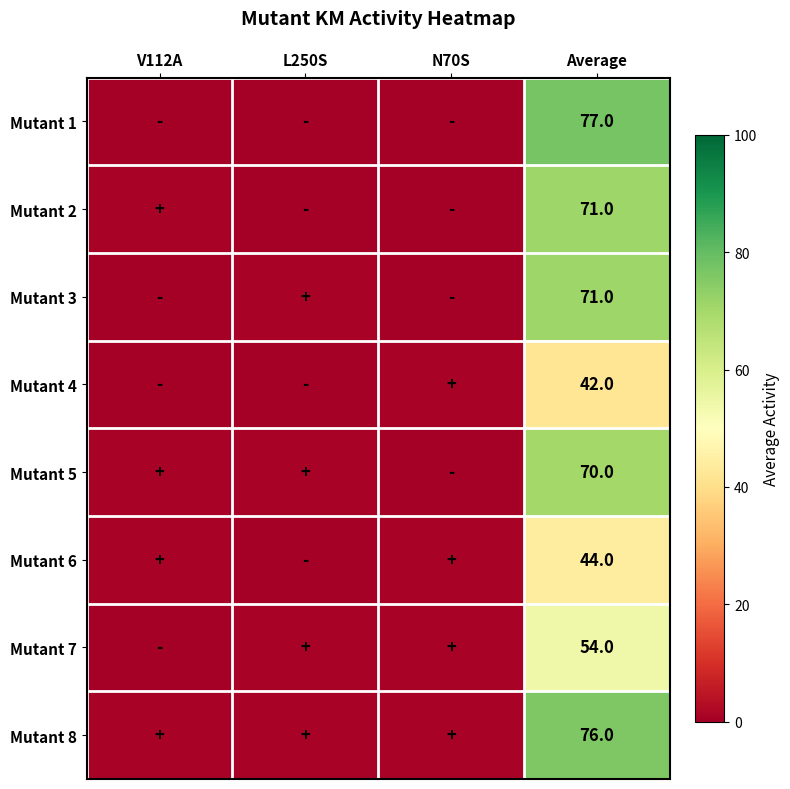

The Mutant 1 series shows 77 at Average. True or false?

True